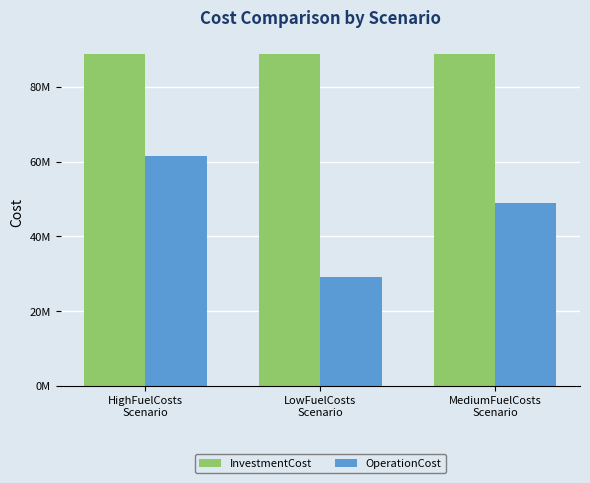

Are the bars horizontal?

No